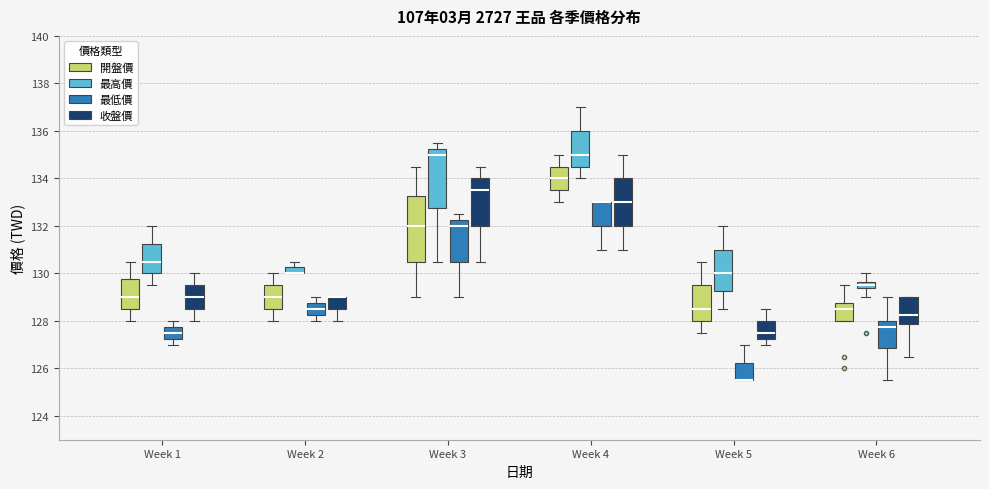

Comparing the boxes themselves (not the whiskers), which one is the tallest?

Week 3 (開盤價)